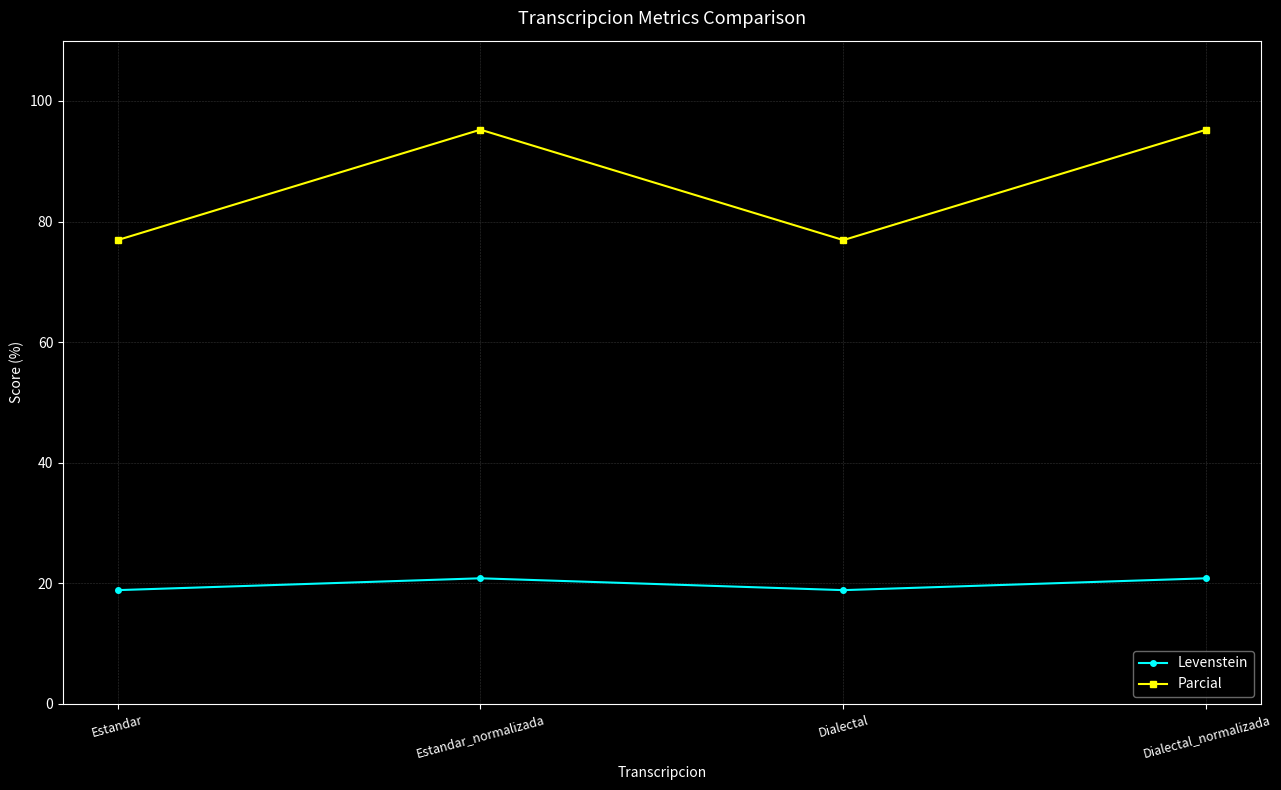

Is this an area chart (filled region under the line)?

No